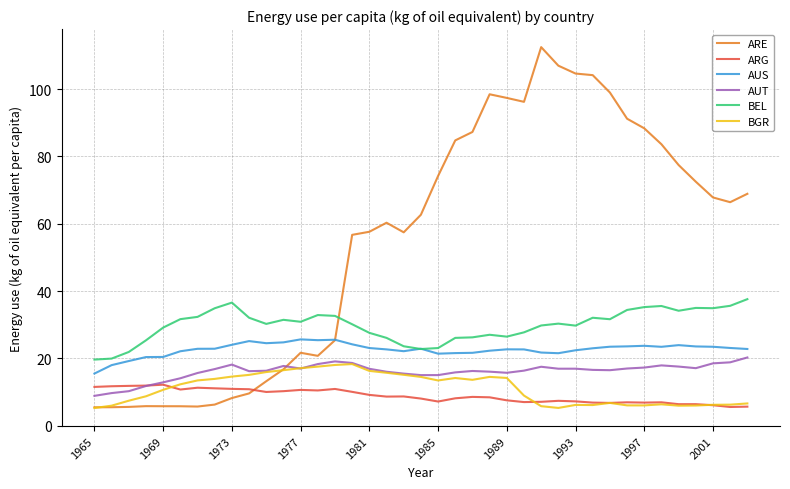

Which series has the widest spread of values?

ARE